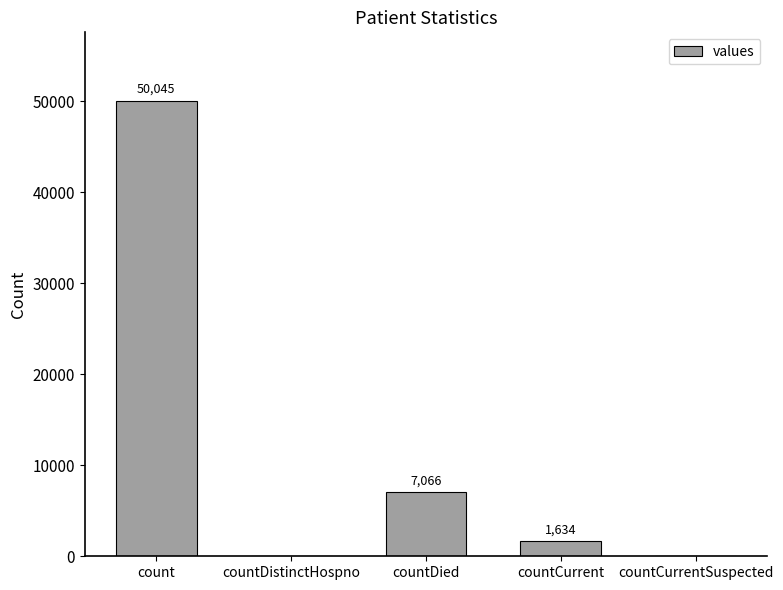

Does the chart contain stacked bars?

No